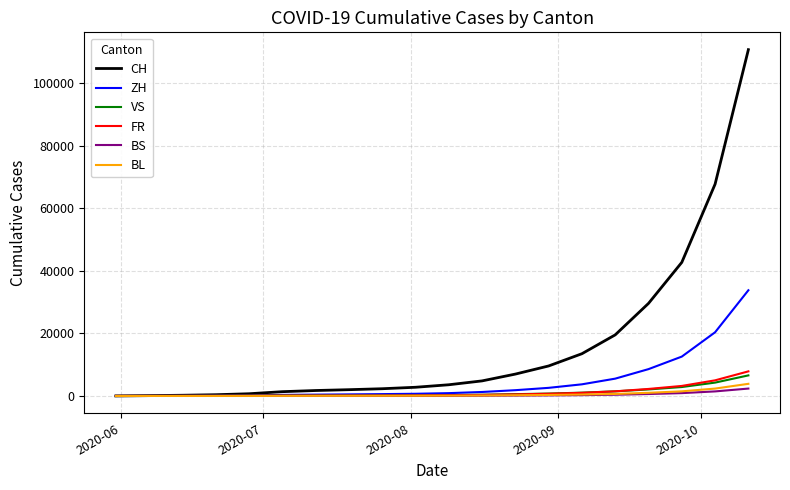

Which series has the largest total across all categories?

CH